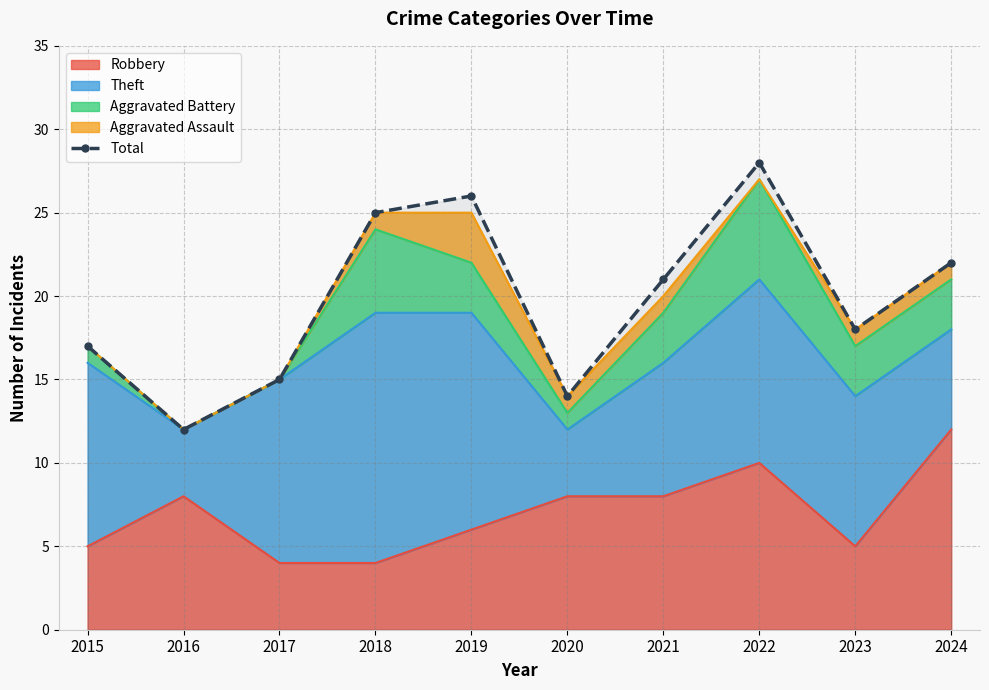

Is it true that the value at 2015 is 17?

True